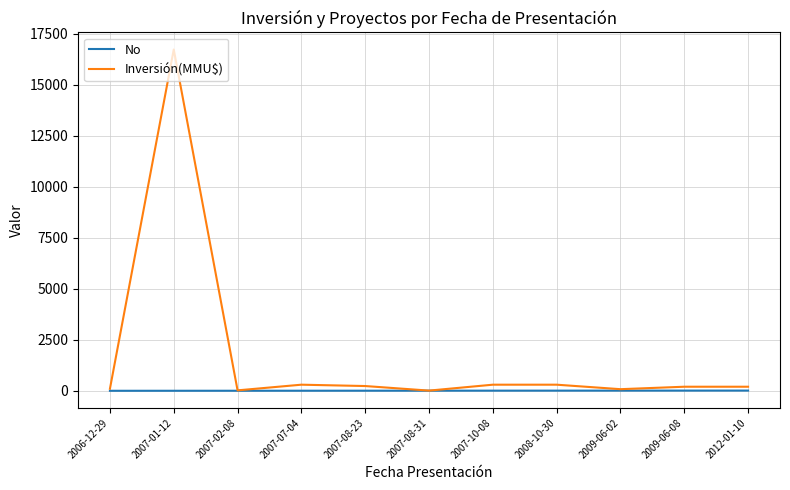

What is the difference between the second highest and second lowest values in the Inversión(MMU$) series?

278